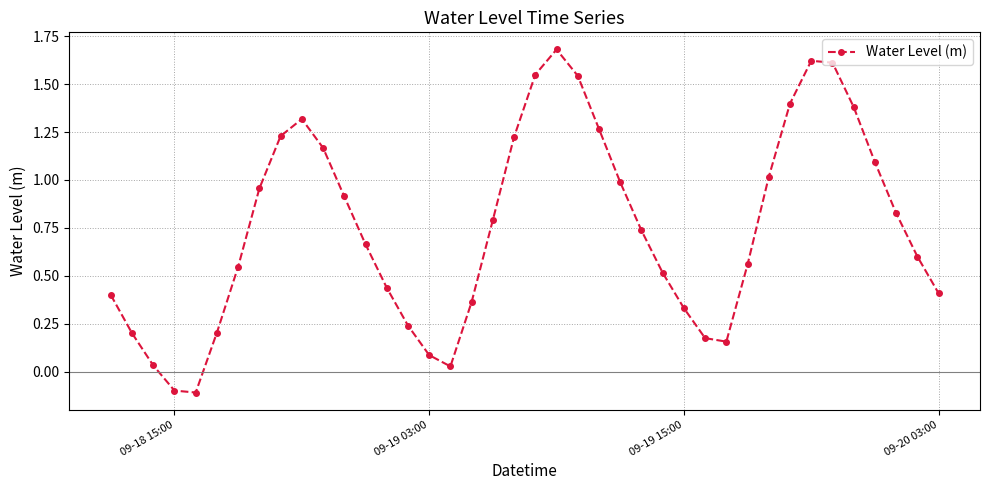

What is the sum of all values?

30.1